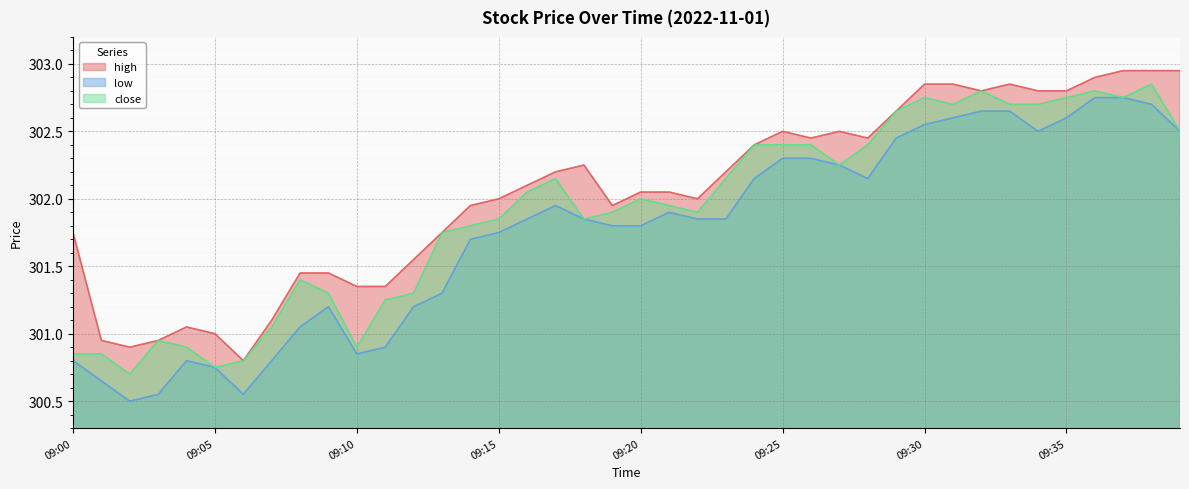

Where does the close series first go above 302?

09:16